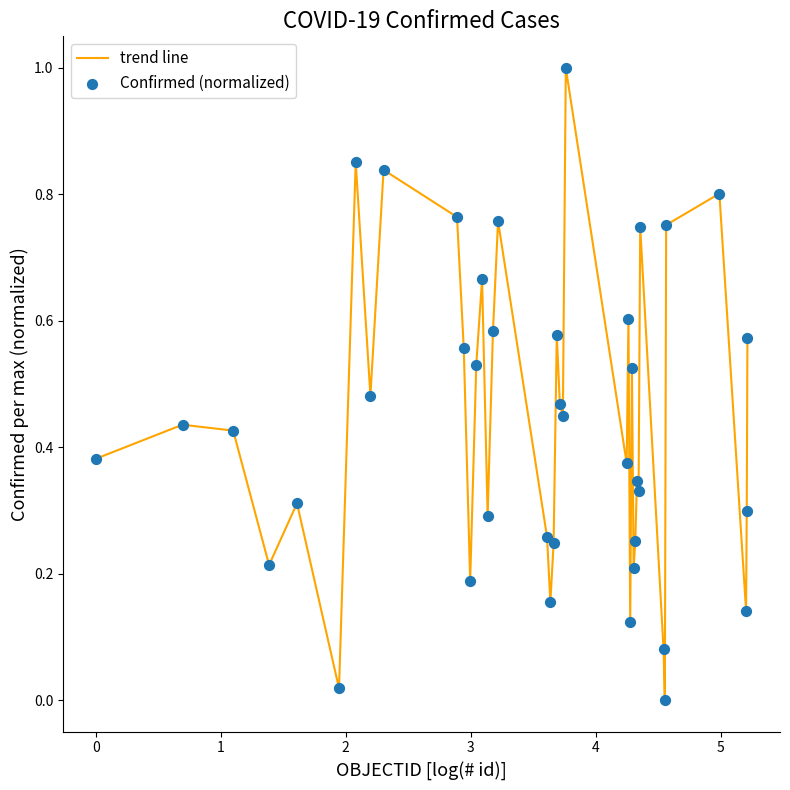

What is the greatest value displayed?

1.0